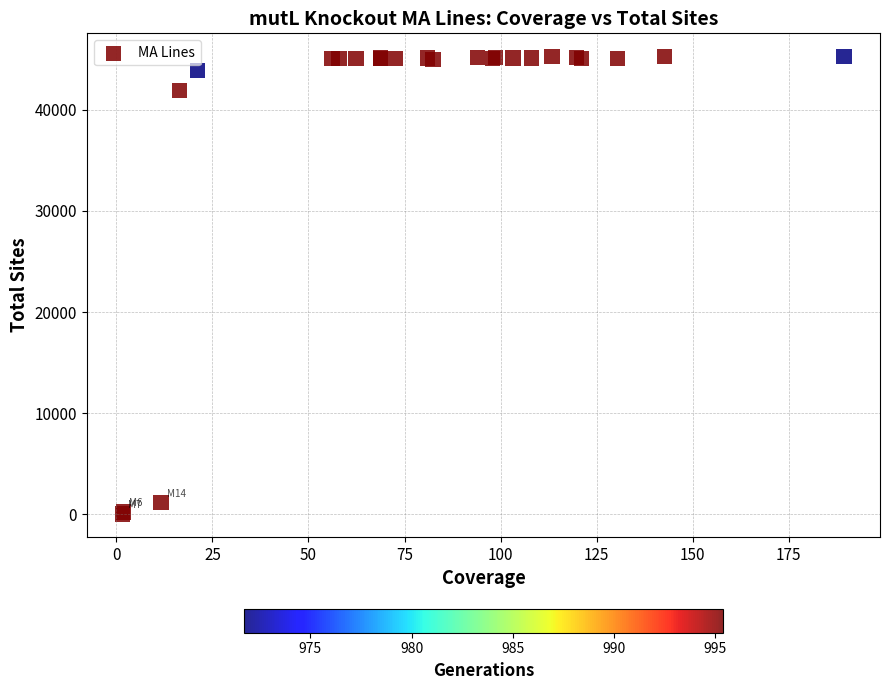

What Y value in the scatter plot is closest to 22665?

41925